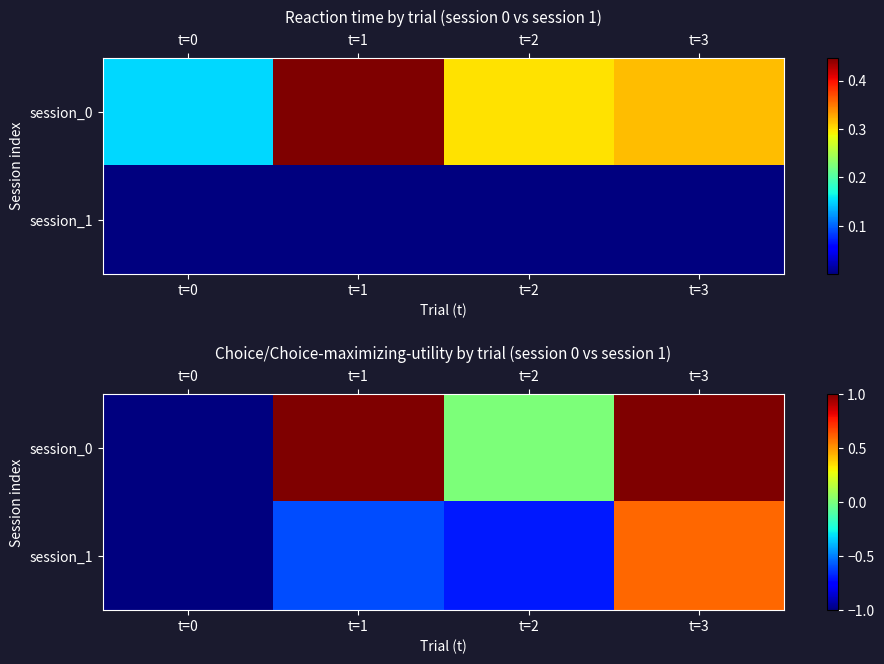

Is the value of session_0 at t=1 greater than the value of session_1 at t=2?

Yes